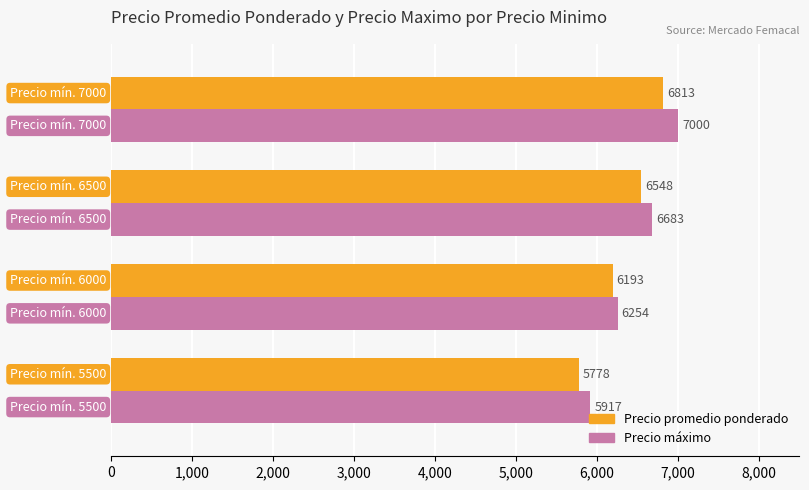

Which series has the widest spread of values?

Precio máximo